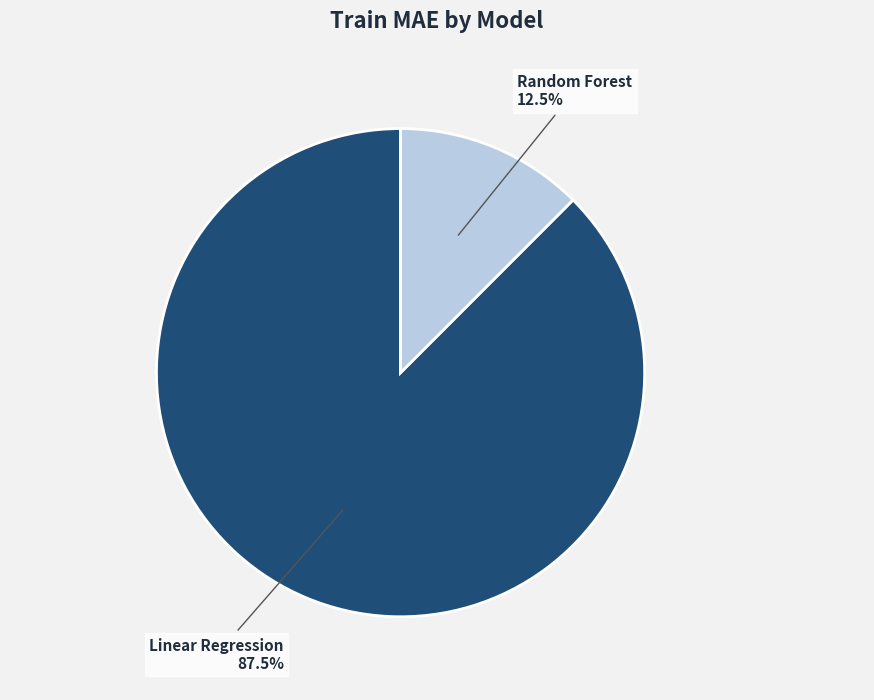

What portion of the pie excludes Random Forest?

87.5%